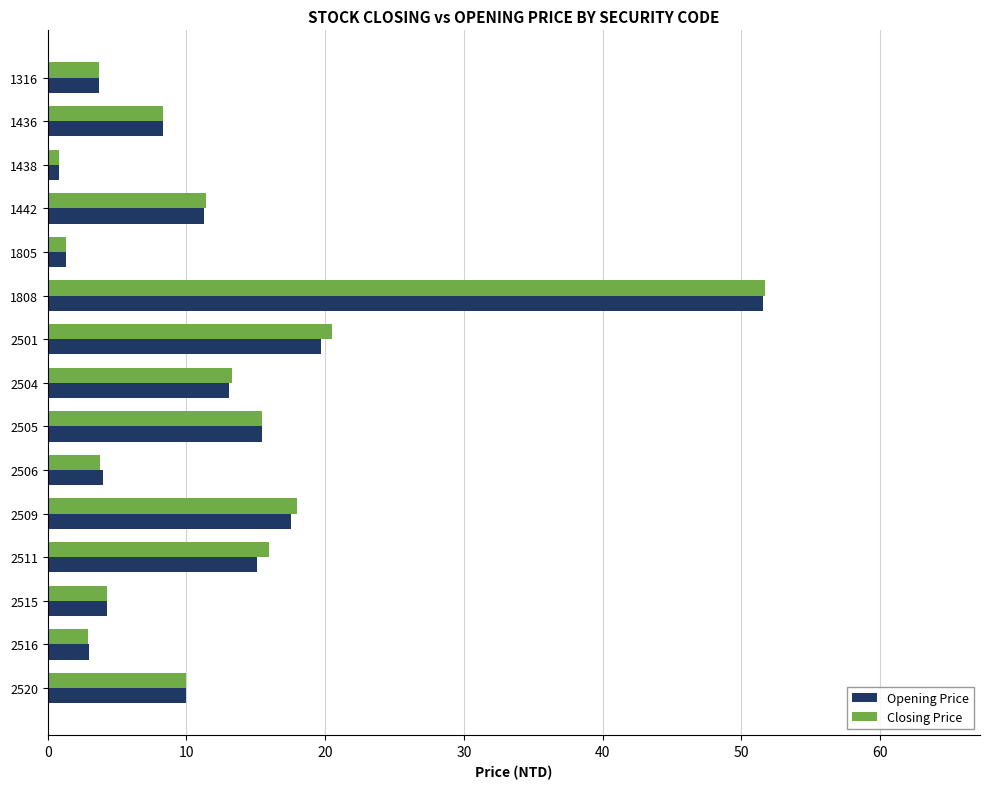

What is the total value across all series at 2501?

40.2